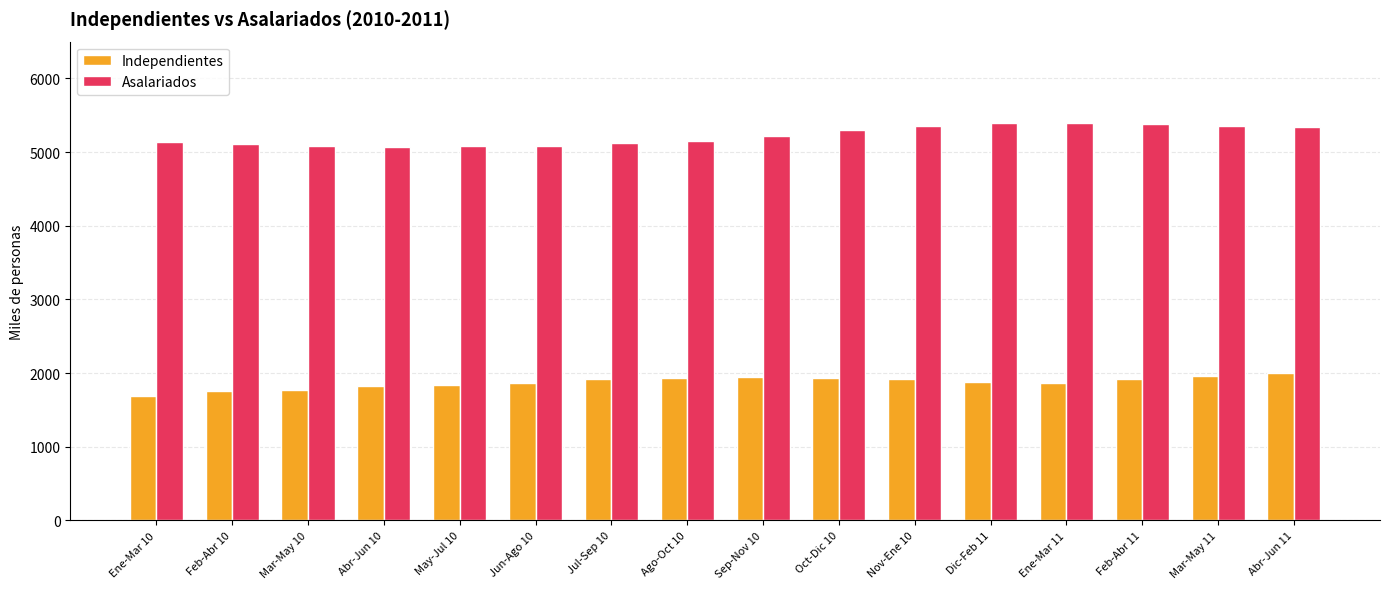

What is the label of the 11th bar from the left?

Nov-Ene 10